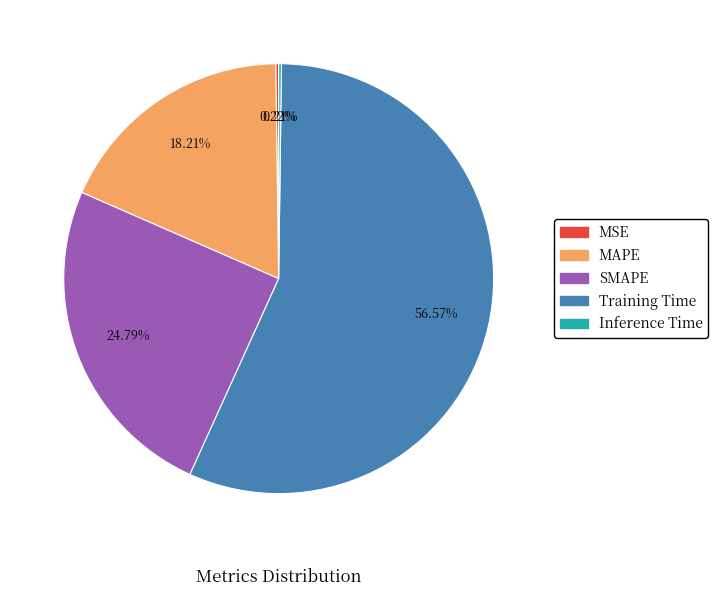

Which has a higher value, SMAPE or MAPE?

SMAPE